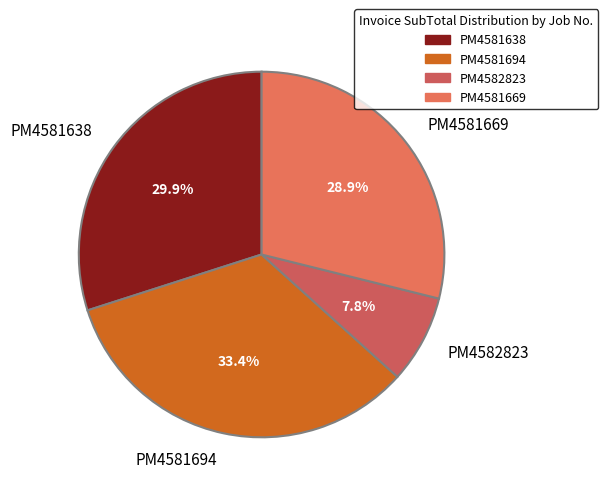

To the nearest percent, what is the difference between the PM4581638 and PM4582823 slice percentages?

22%